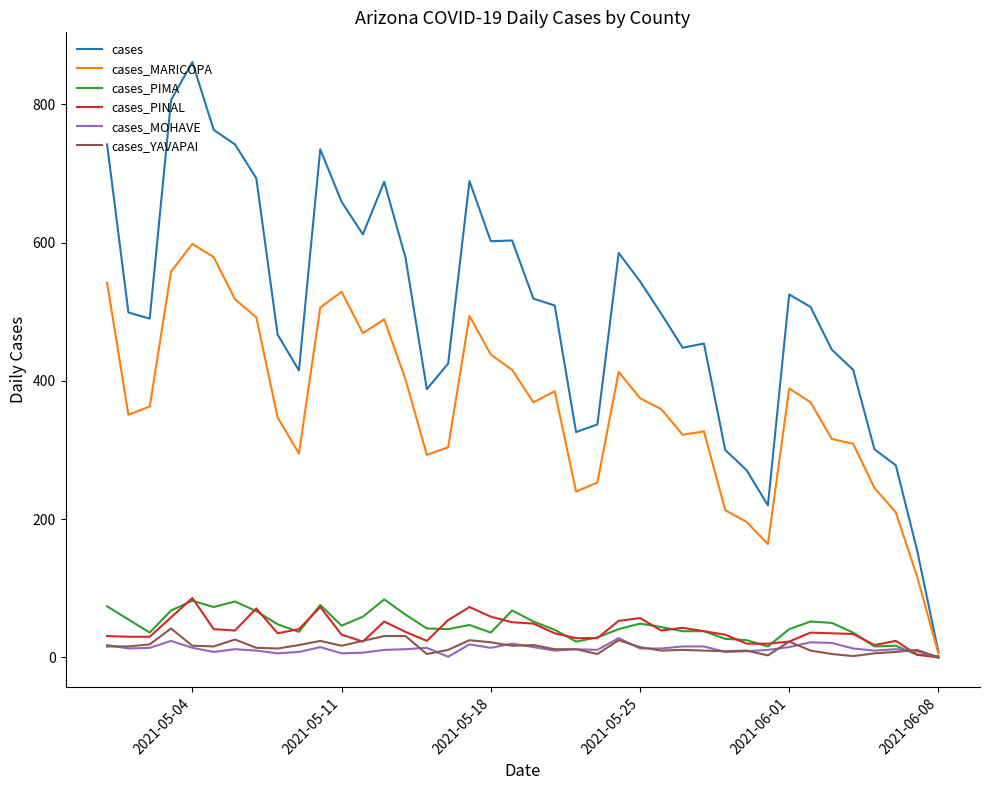

Which series has the largest range (max minus min)?

cases